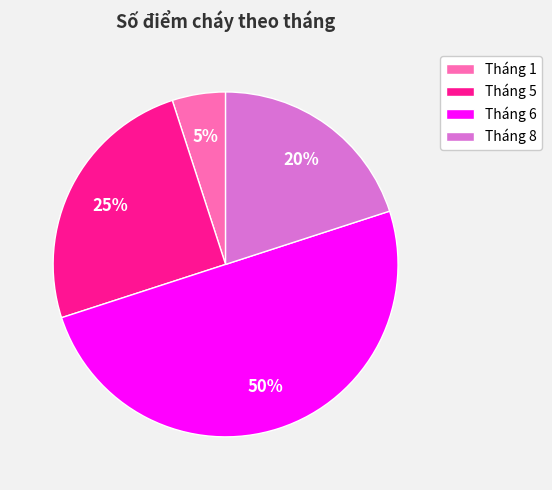

What is the smallest slice in the pie chart?

Tháng 1